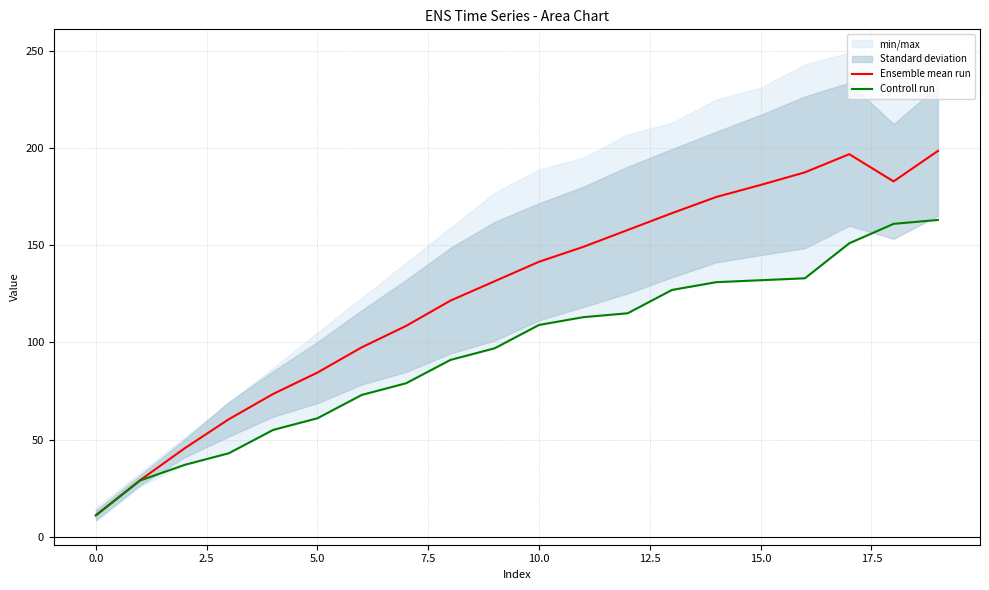

What is the greatest value displayed?

198.5